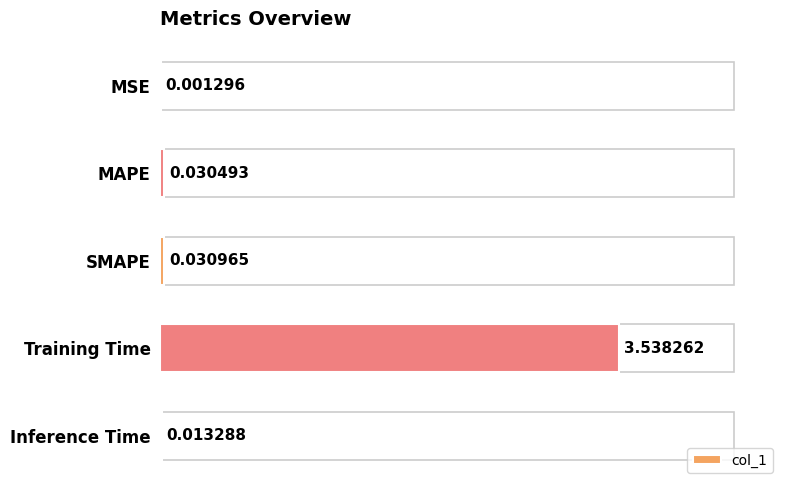

Are the bars grouped side by side (vs. stacked)?

No